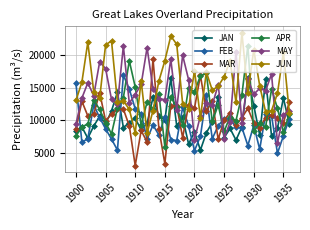

What is the value of the APR point at the 17th from the left?

13489.9